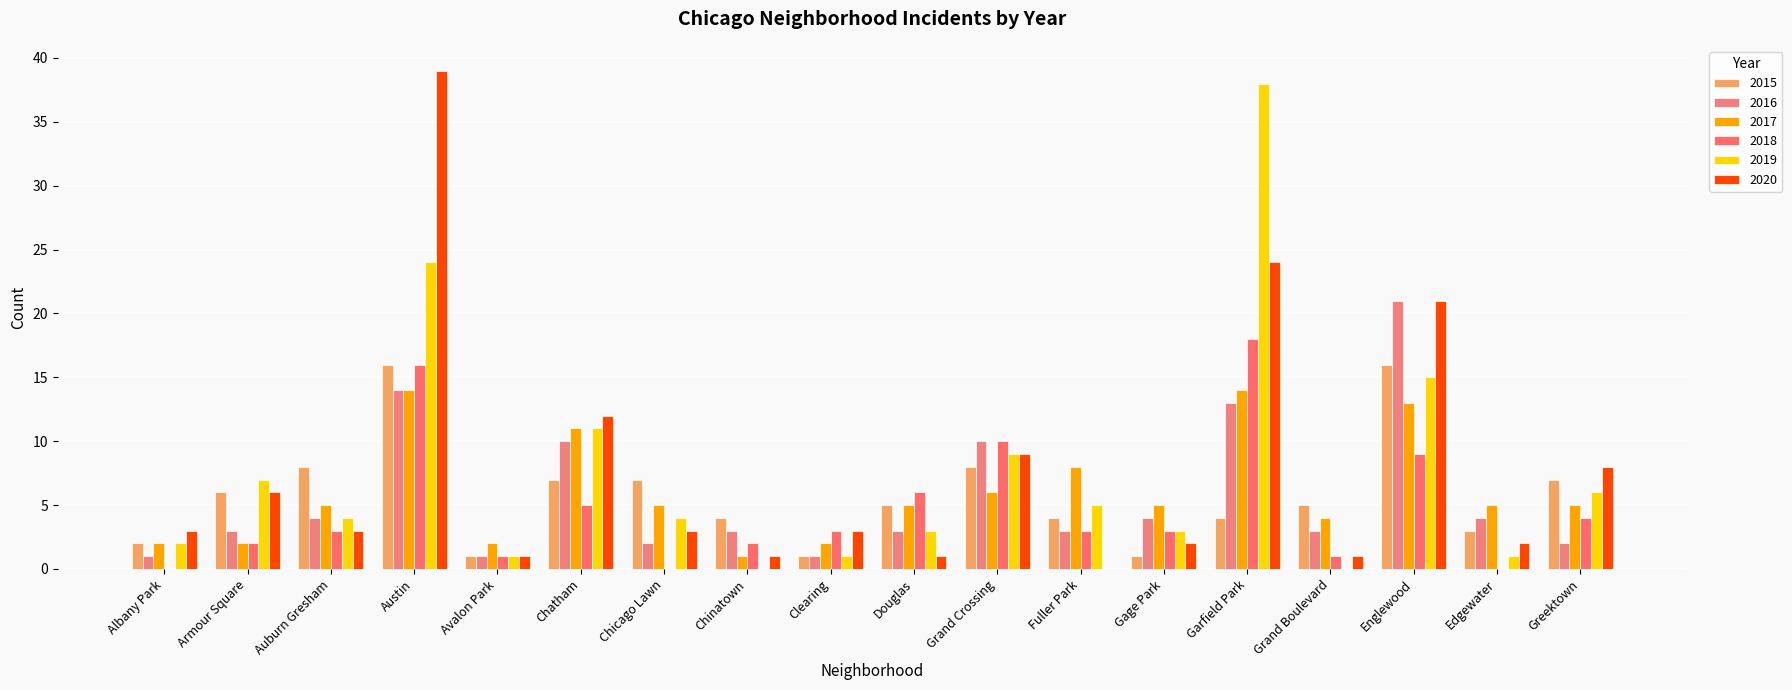

What value does the 2017 series have at Greektown?

5